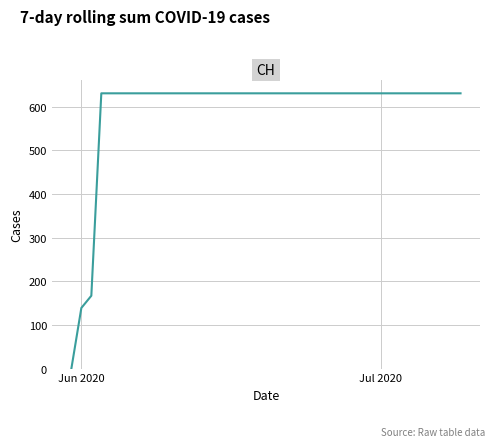

Reading left to right, transcribe all the data shown in this chart.

0	139	167	631	631	631	631	631	631	631	631	631	631	631	631	631	631	631	631	631	631	631	631	631	631	631	631	631	631	631	631	631	631	631	631	631	631	631	631	631